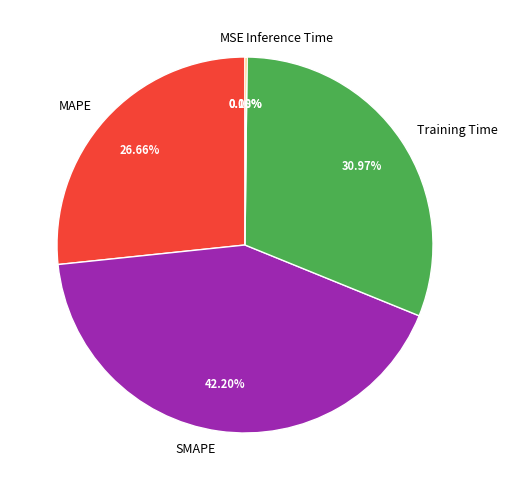

Which slice is the largest?

SMAPE